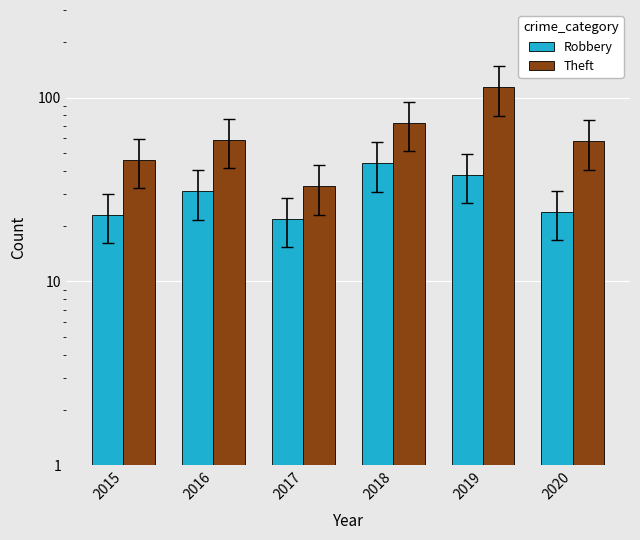

Reading right to left, transcribe all the data shown in this chart.

Robbery: 2020=24	2019=38	2018=44	2017=22	2016=31	2015=23
Theft: 2020=58	2019=114	2018=73	2017=33	2016=59	2015=46